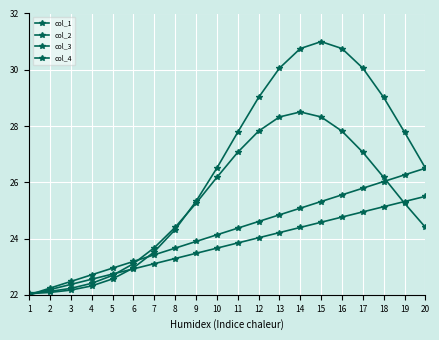

Read the col_4 value at 14.

25.1